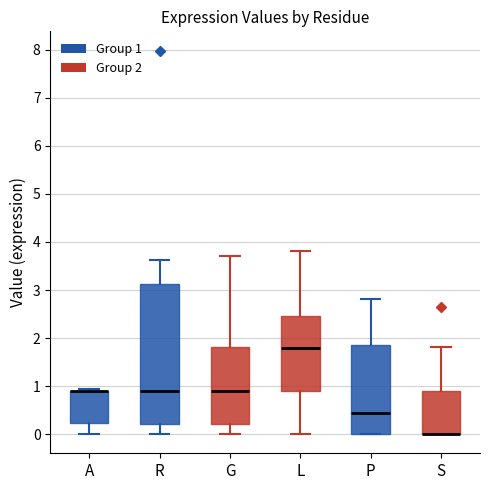

Comparing the boxes themselves (not the whiskers), which one is the tallest?

R